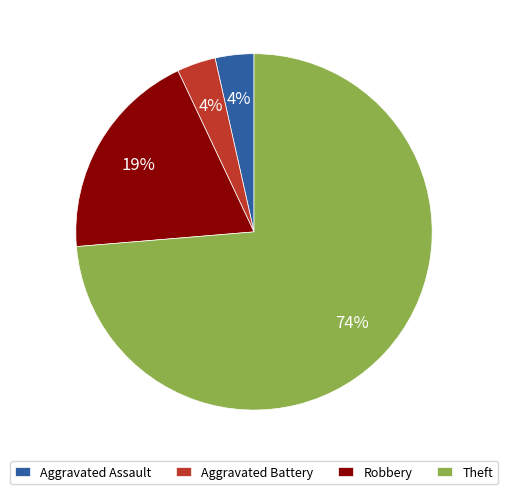

The Robbery slice represents 19% of the pie. True or false?

True